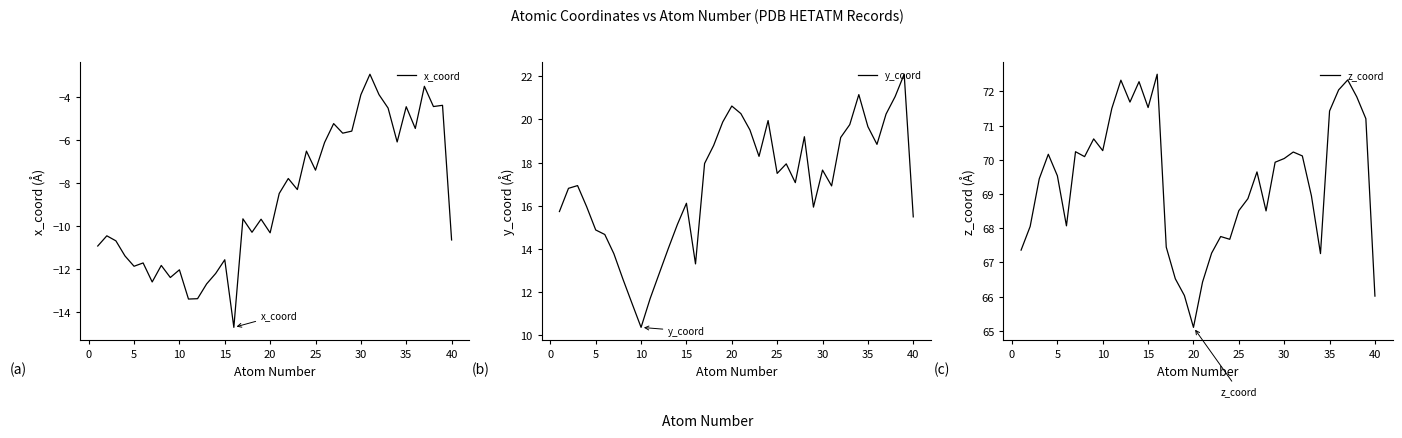

At which label does z_coord reach its minimum?

20